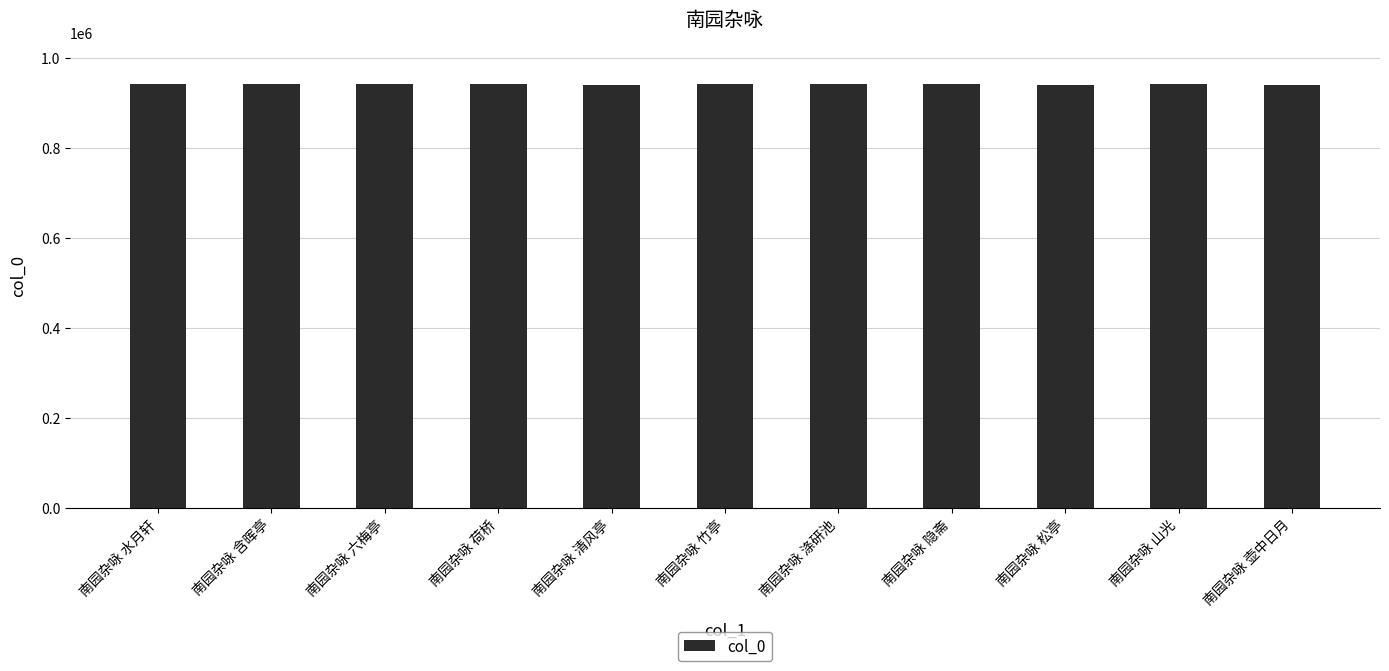

What is the change in value from 南园杂咏 含晖亭 to 南园杂咏 竹亭?

-1